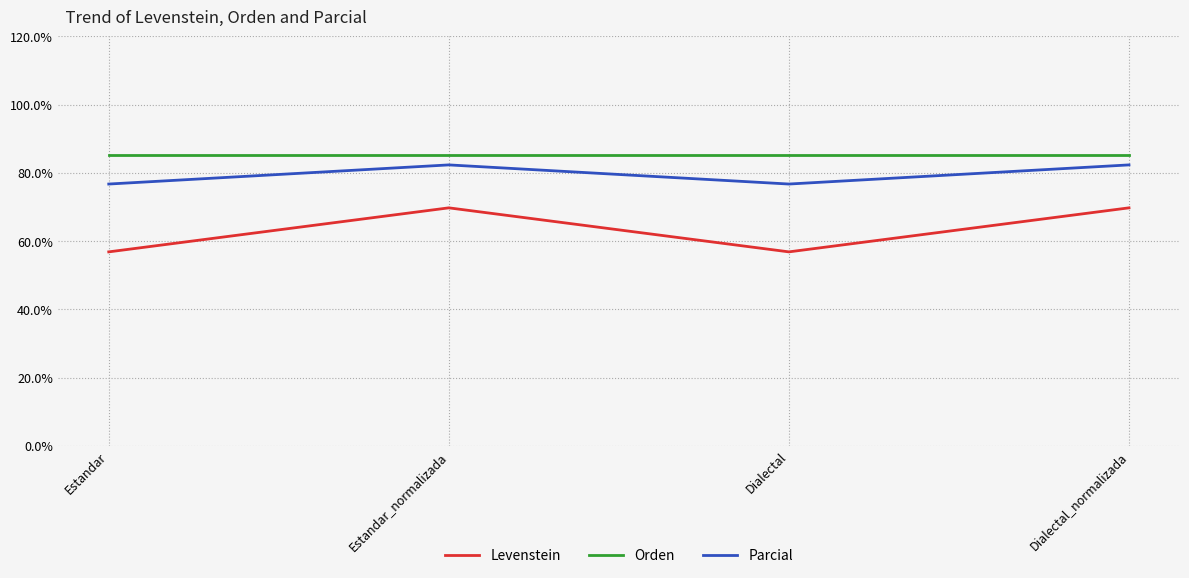

What position from the left is Dialectal_normalizada?

4